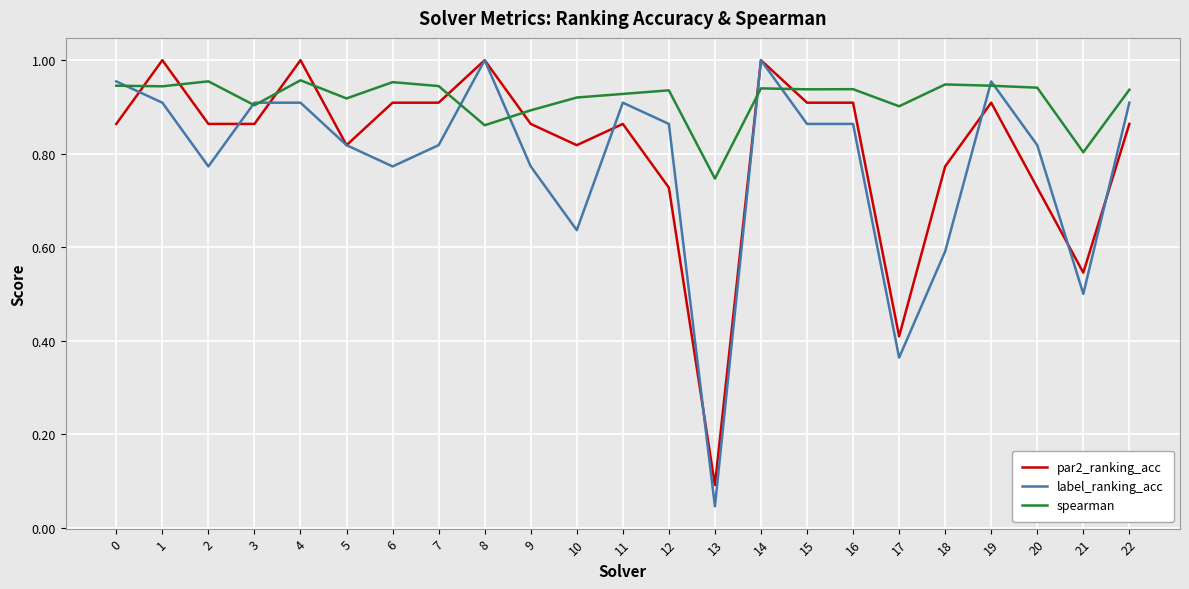

The label_ranking_acc series shows 0.9 at 3. True or false?

True